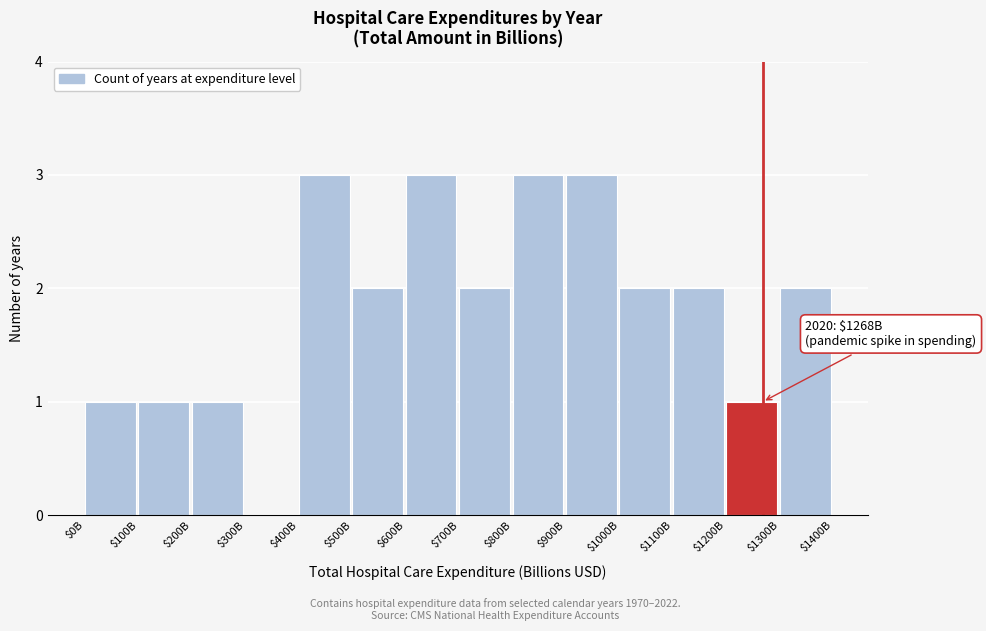

What is the sum of all values?

26